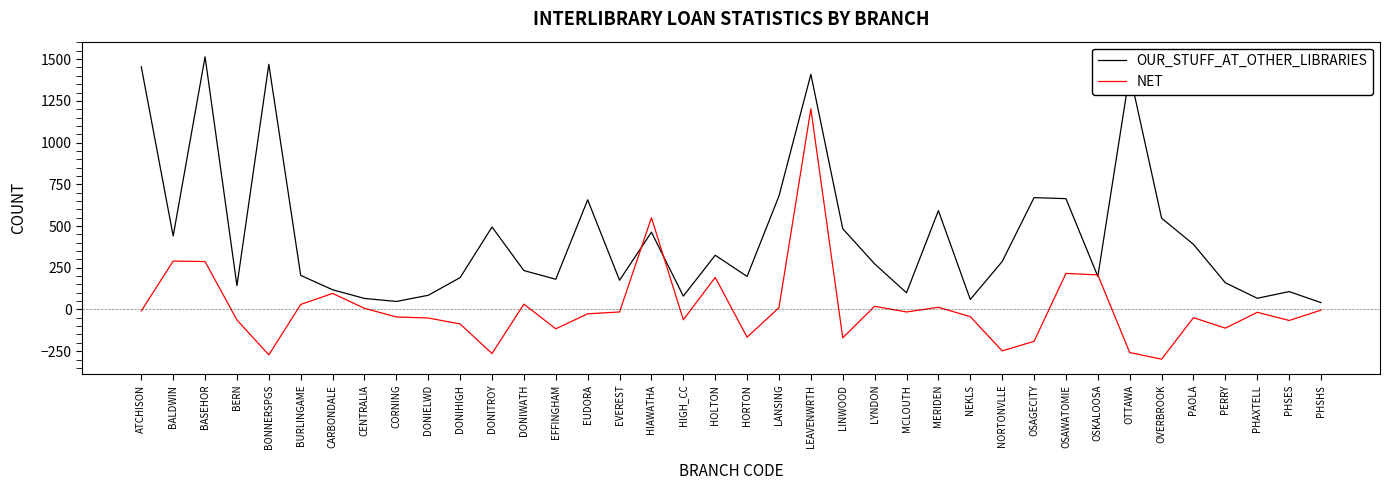

The OUR_STUFF_AT_OTHER_LIBRARIES series shows 463 at HIAWATHA. True or false?

True